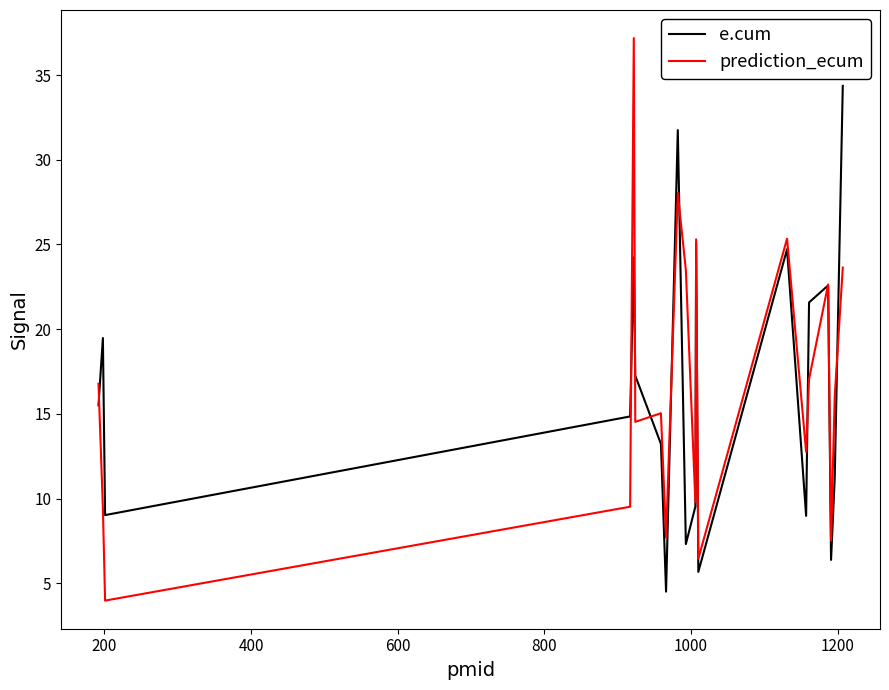

Which series has the widest spread of values?

prediction_ecum